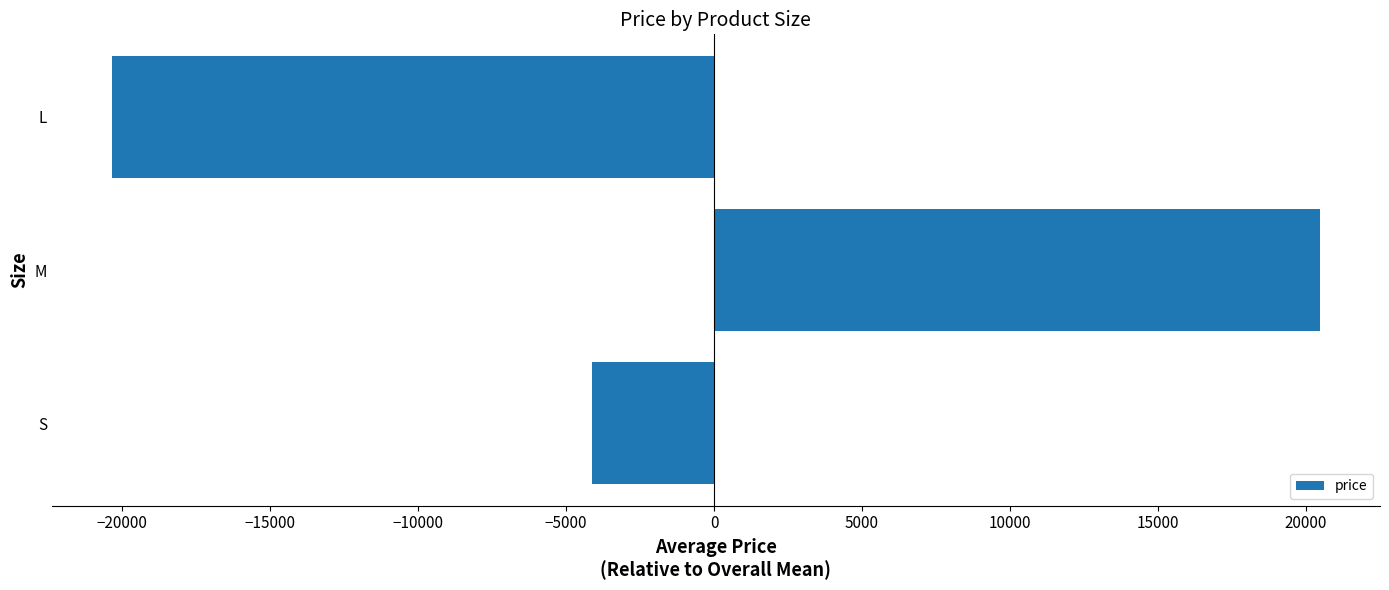

What is the greatest value displayed?

20464.0